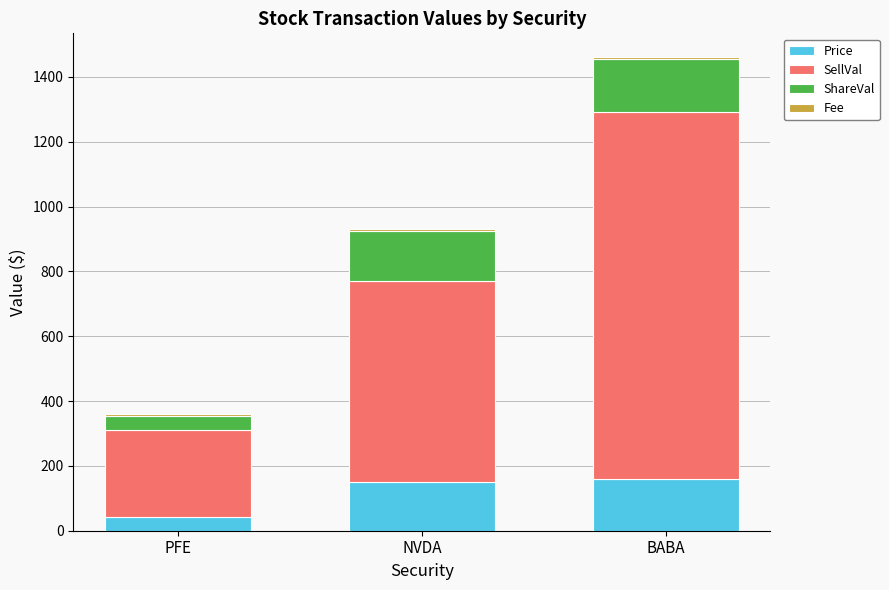

Where is Price nearest to the value 101?

NVDA